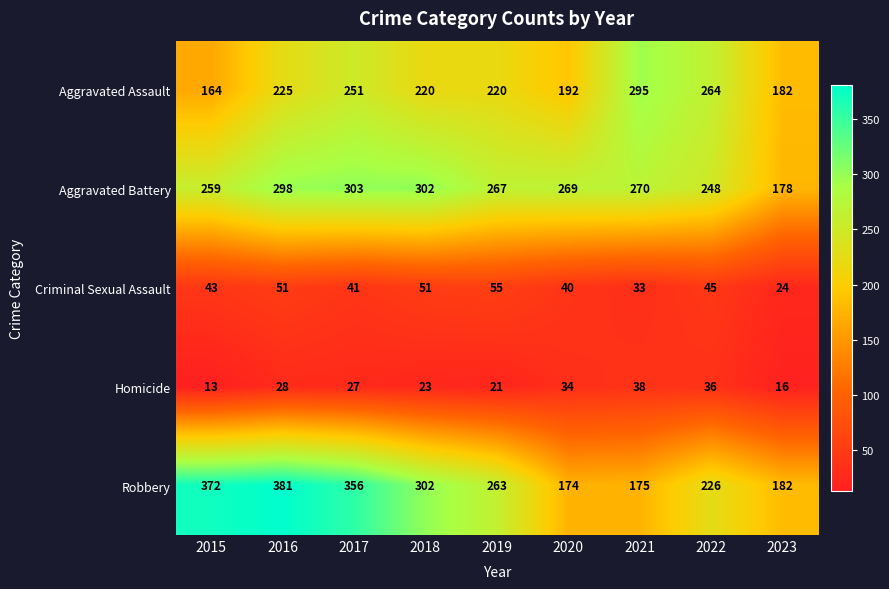

Rank the series by their maximum value, from highest to lowest.

Robbery, Aggravated Battery, Aggravated Assault, Criminal Sexual Assault, Homicide